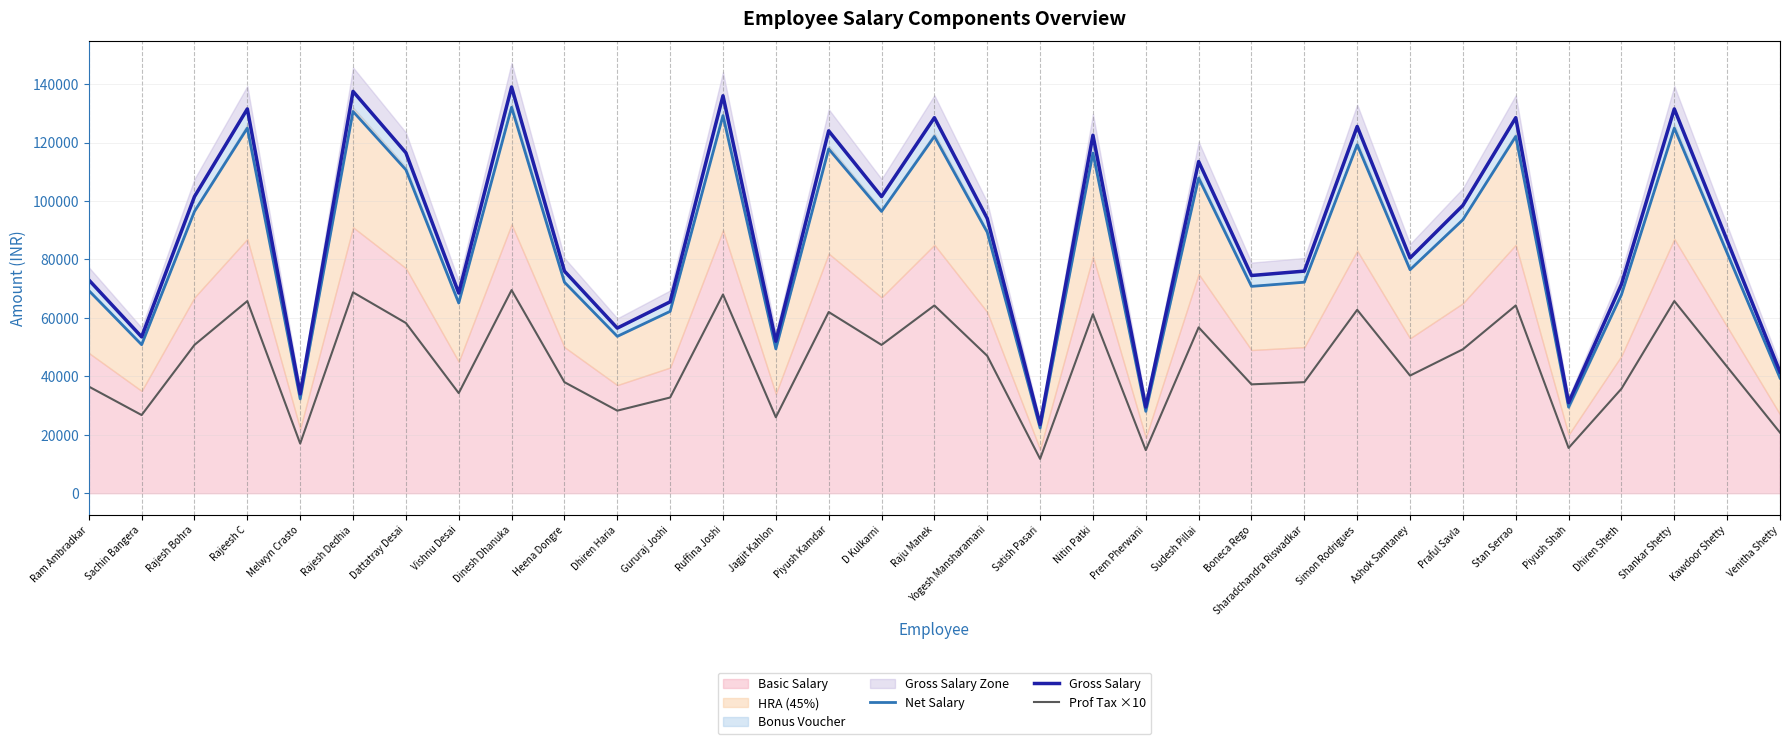

What is the label of the 26th point from the left?

Ashok Samtaney